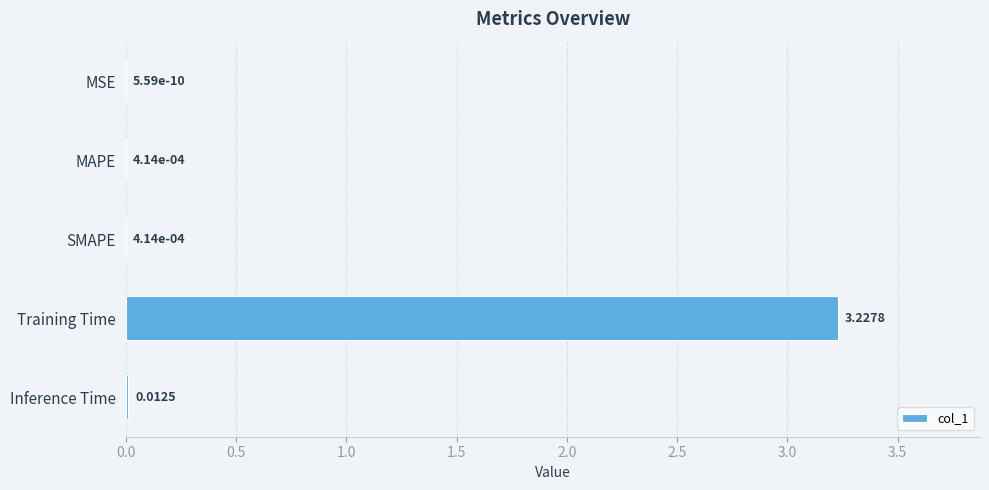

What is the change in value from MAPE to Training Time?

+3.2